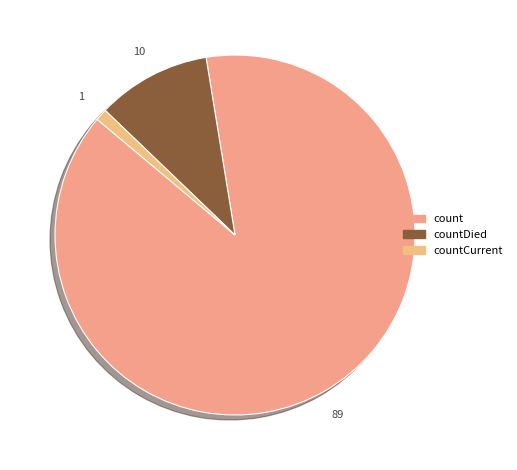

To the nearest percent, what percentage of the pie is count?

89%